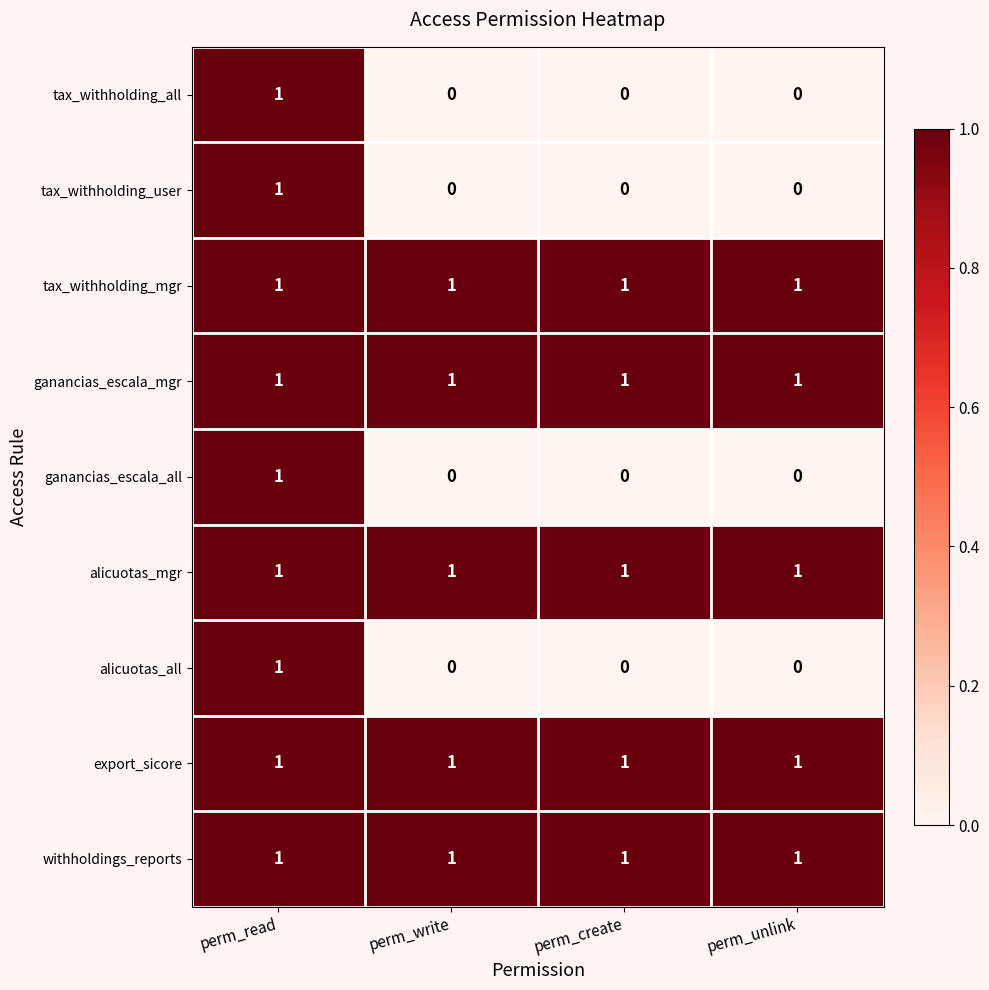

How many ganancias_escala_all values are between 0 and 1?

4